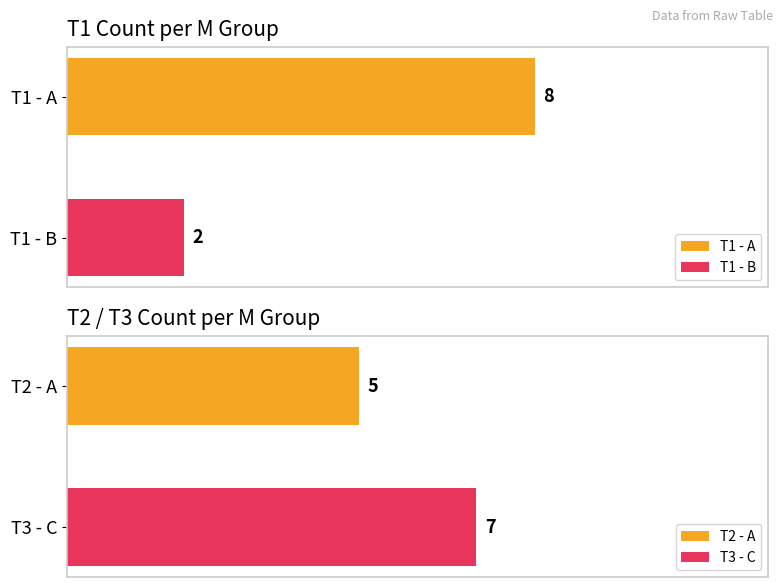

At which label does T1 reach its minimum?

B